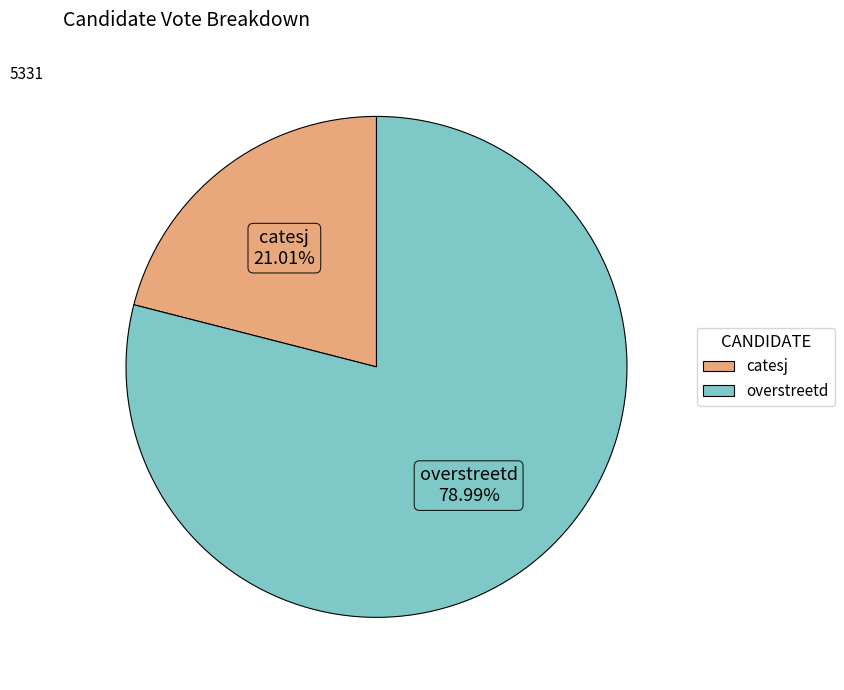

What portion of the pie excludes overstreetd?

21.0%